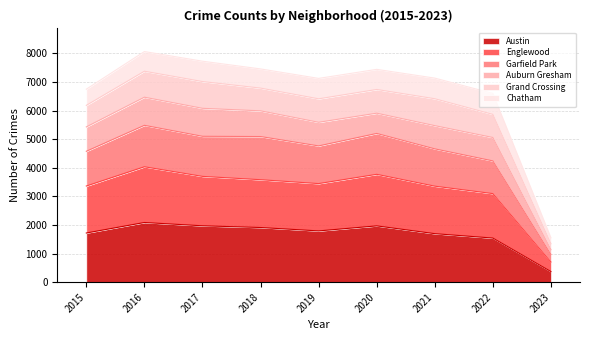

What is the maximum value for Austin?

2086